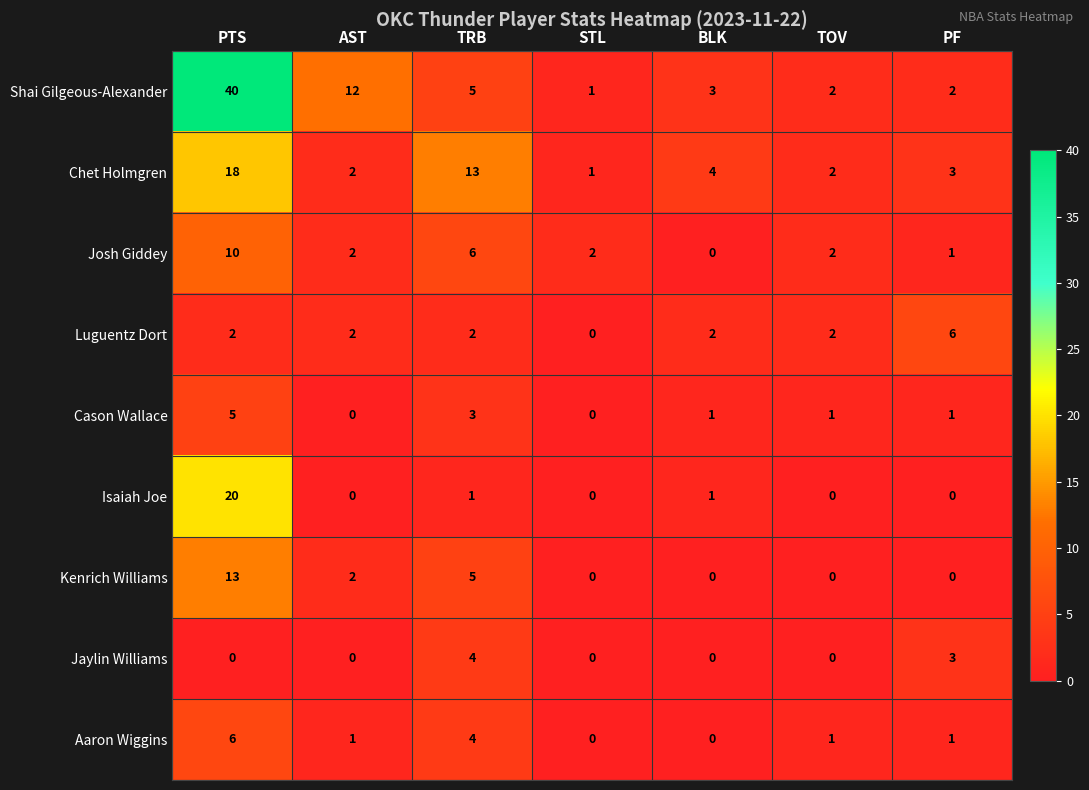

What is the maximum value shown in the chart?

40